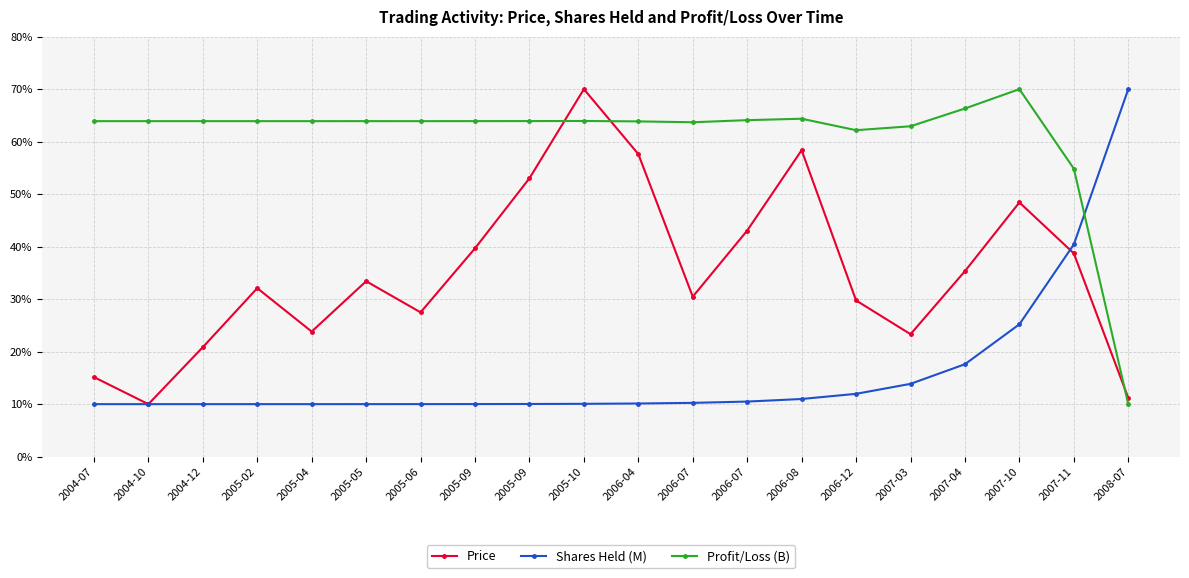

Does the chart have visible grid lines?

Yes